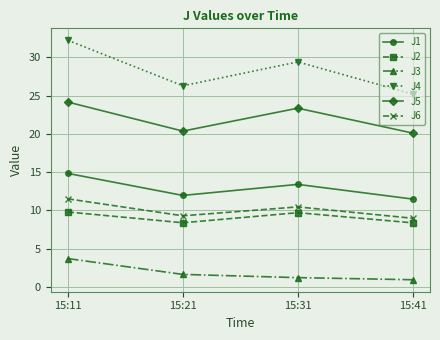

In J2, how many points are higher than both neighbors (excluding endpoints)?

1